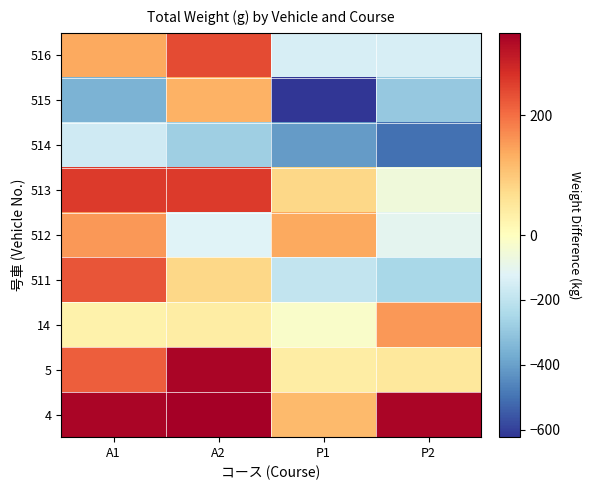

Reading left to right, what are all the values shown in this chart?

4: A1=327.5	A2=337.5	P1=117.5	P2=327.5
5: A1=217.5	A2=327.5	P1=37.5	P2=47.5
14: A1=27.5	A2=37.5	P1=-22.5	P2=157.5
511: A1=227.5	A2=77.5	P1=-192.5	P2=-252.5
512: A1=157.5	A2=-122.5	P1=137.5	P2=-102.5
513: A1=257.5	A2=257.5	P1=77.5	P2=-62.5
514: A1=-162.5	A2=-272.5	P1=-412.5	P2=-502.5
515: A1=-352.5	A2=127.5	P1=-622.5	P2=-292.5
516: A1=137.5	A2=237.5	P1=-142.5	P2=-142.5